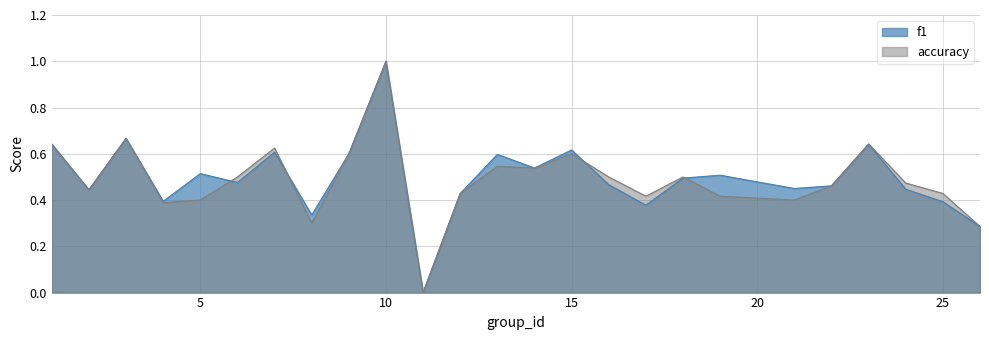

Which label corresponds to the largest value in the chart?

10